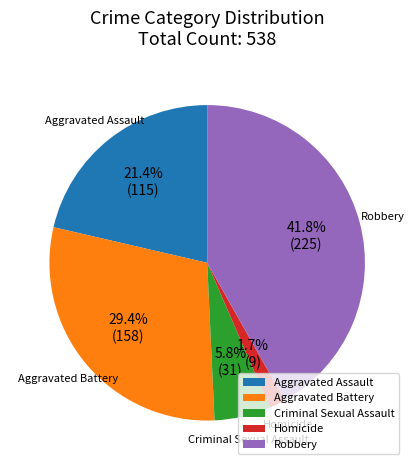

How many slices are in this pie chart?

5